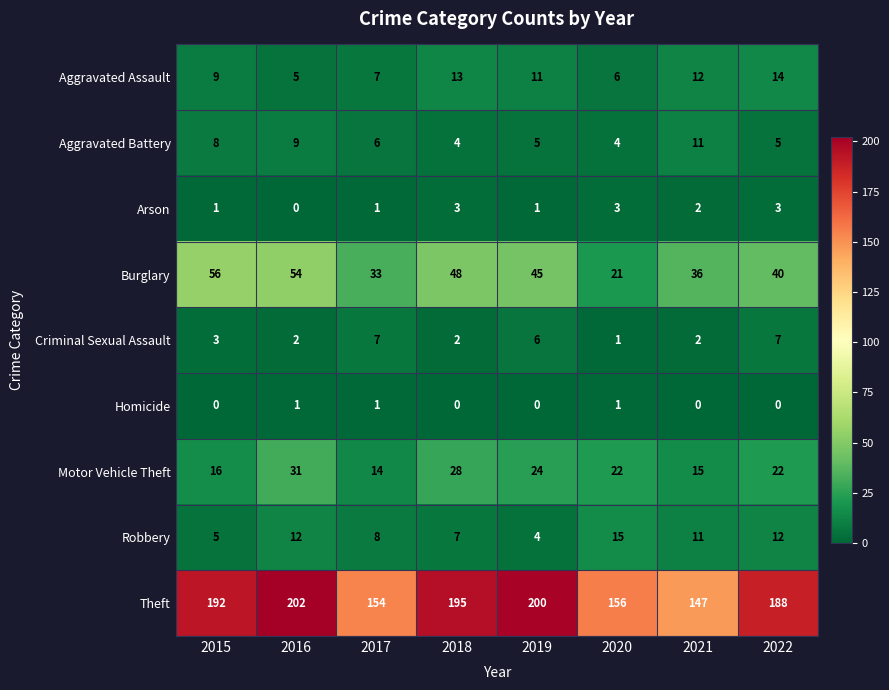

True or false: Theft has a value of 147 at 2021.

True